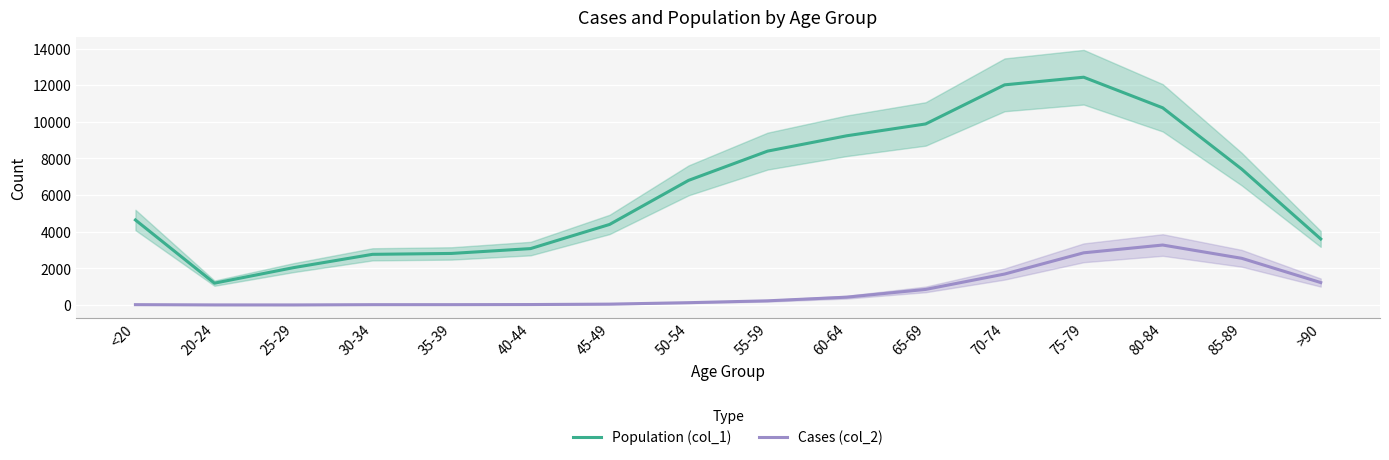

What is the label of the 12th point from the left?

70-74